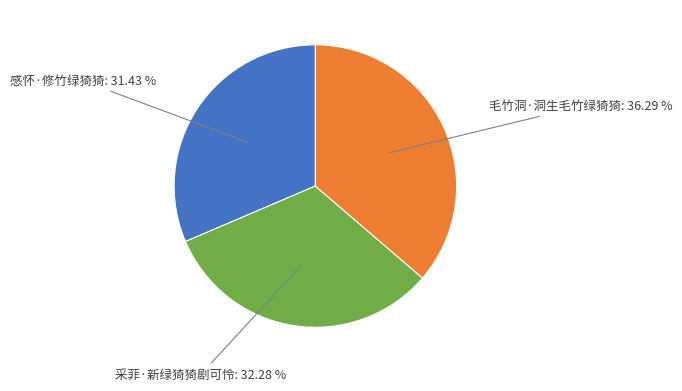

Which has a higher value, 毛竹洞·洞生毛竹绿猗猗 or 感怀·修竹绿猗猗?

毛竹洞·洞生毛竹绿猗猗